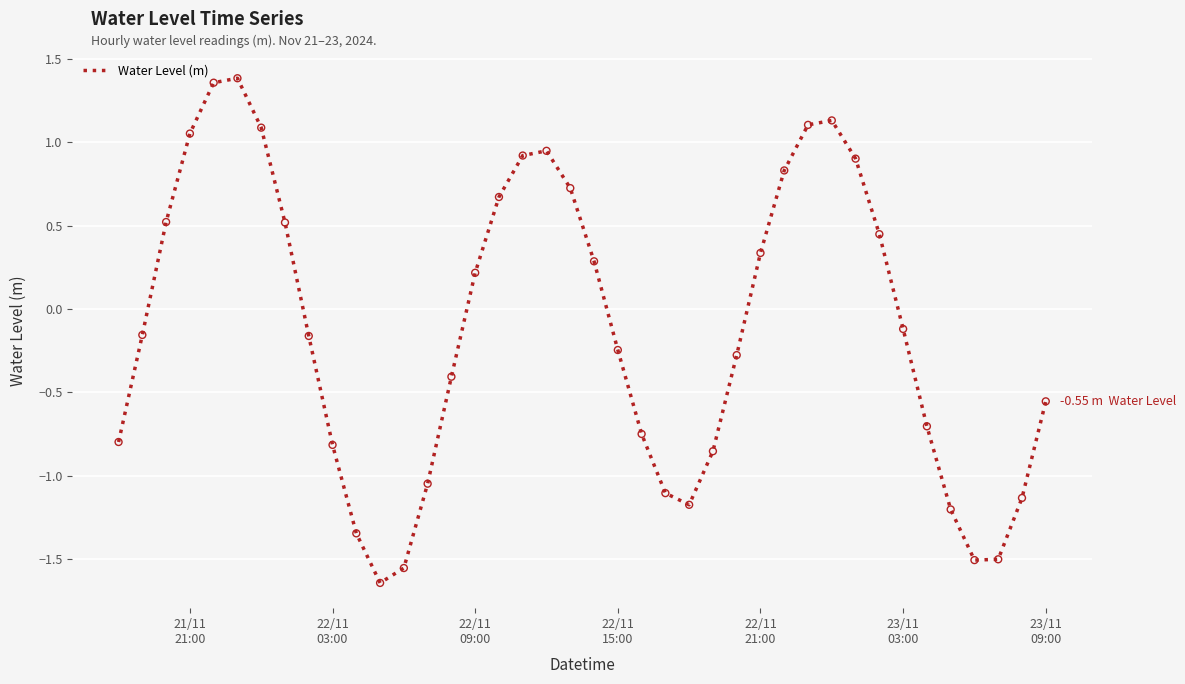

What is the difference between the maximum and minimum values?

3.0